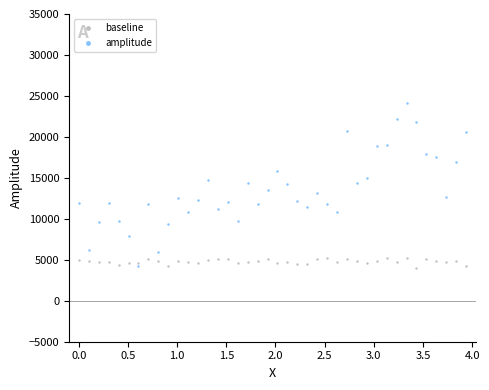

Which series contains the highest Y value?

amplitude